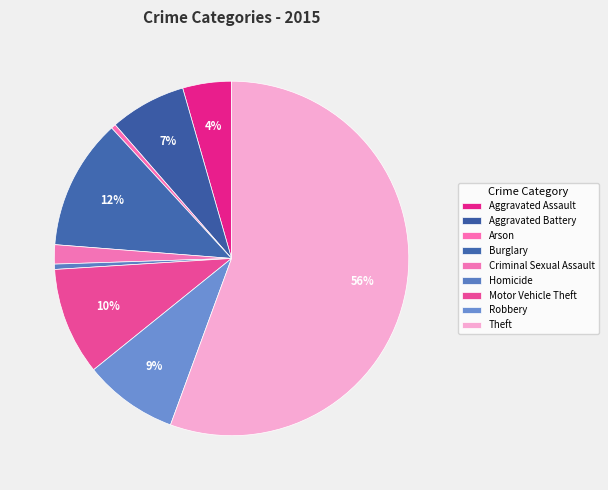

What is the change in value from Aggravated Assault to Criminal Sexual Assault?

-1475